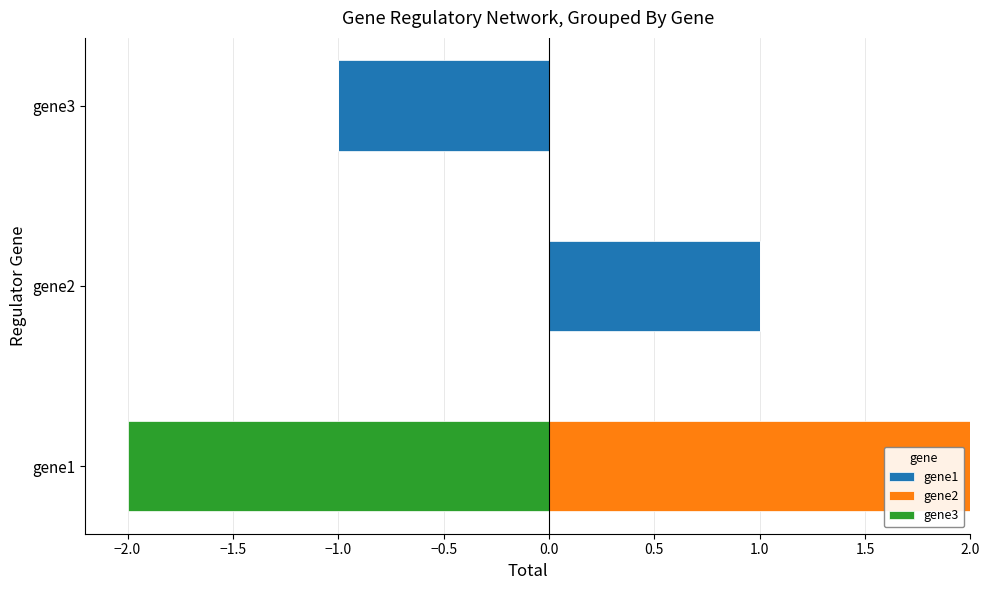

What is the difference between the maximum and minimum values in the gene2 series?

2.0